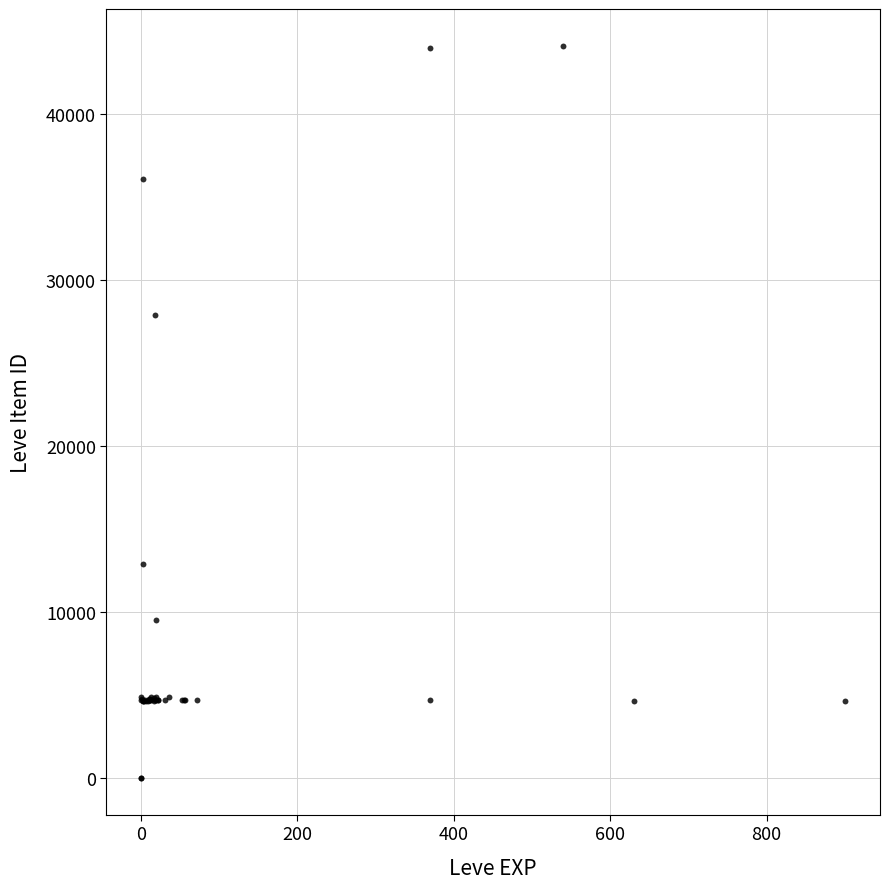

What Y value in the scatter plot is closest to 22048?

27884